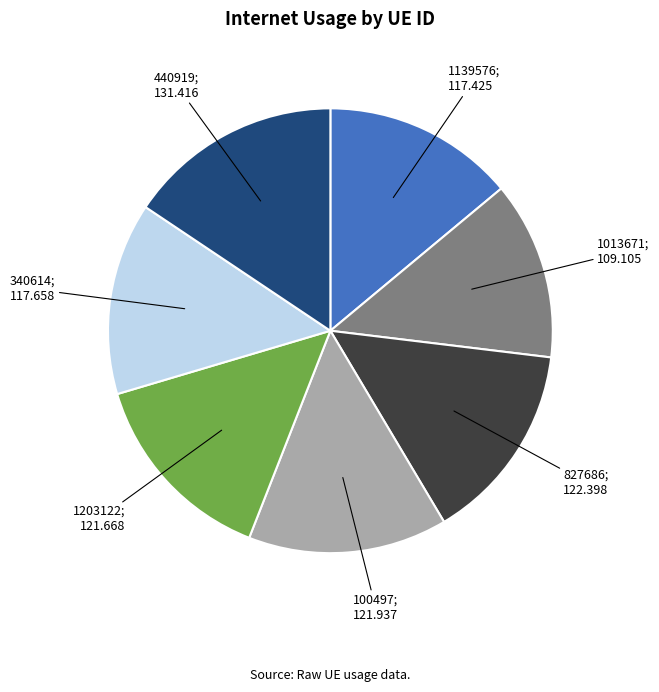

Is there any slice that represents more than half of the pie?

No